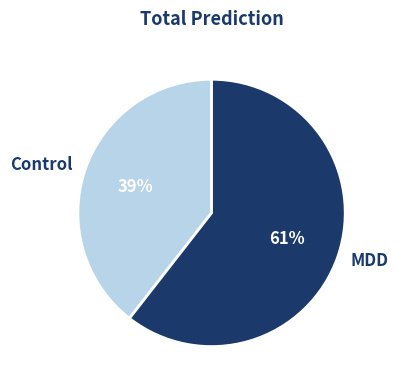

Do MDD and Control together represent more than half of the pie?

Yes